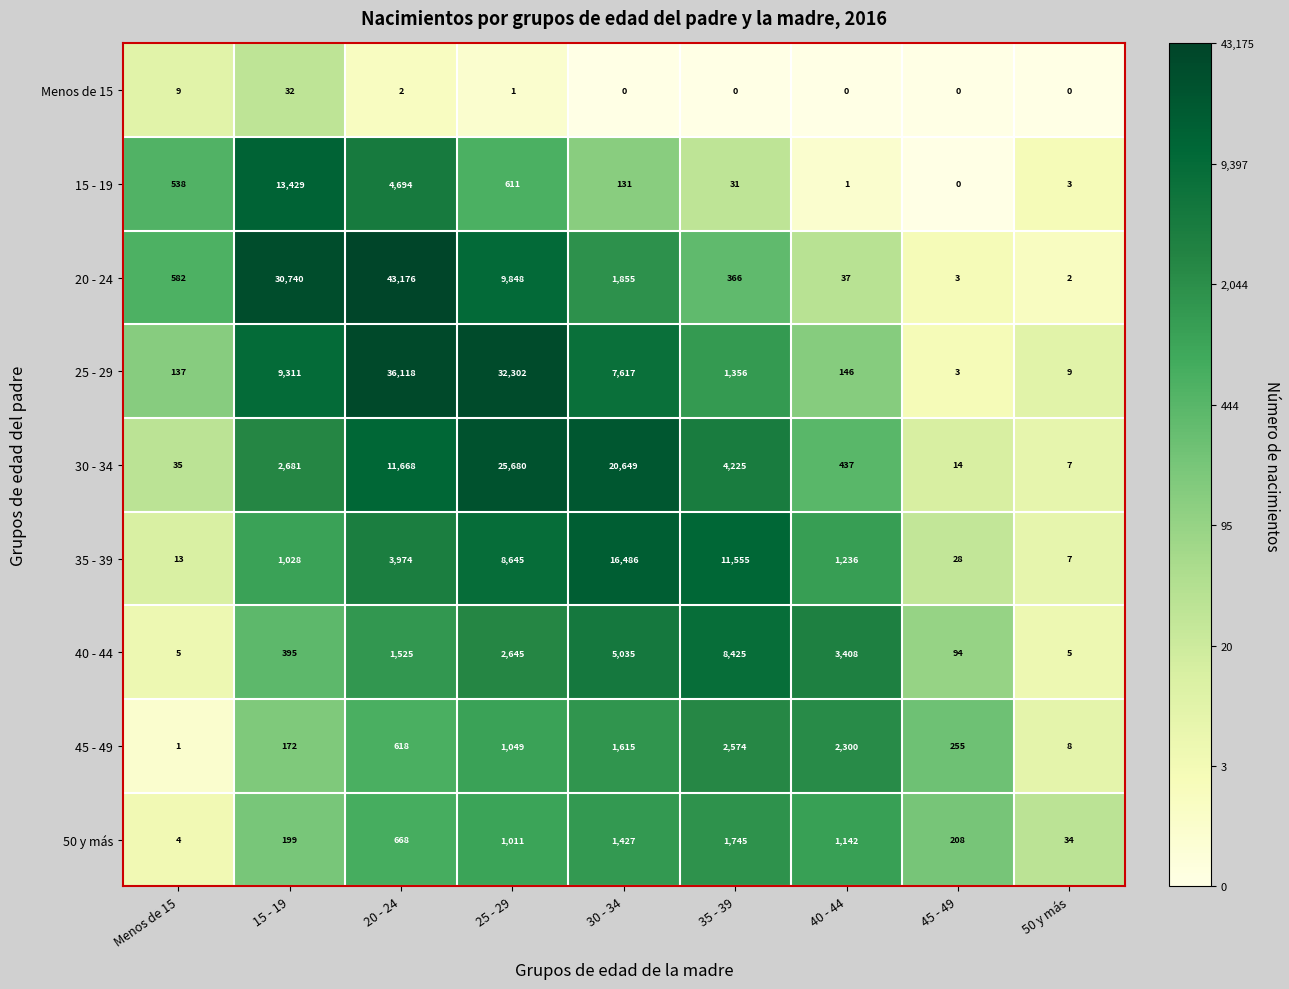

What is the average value of the Menos de 15 series?

5